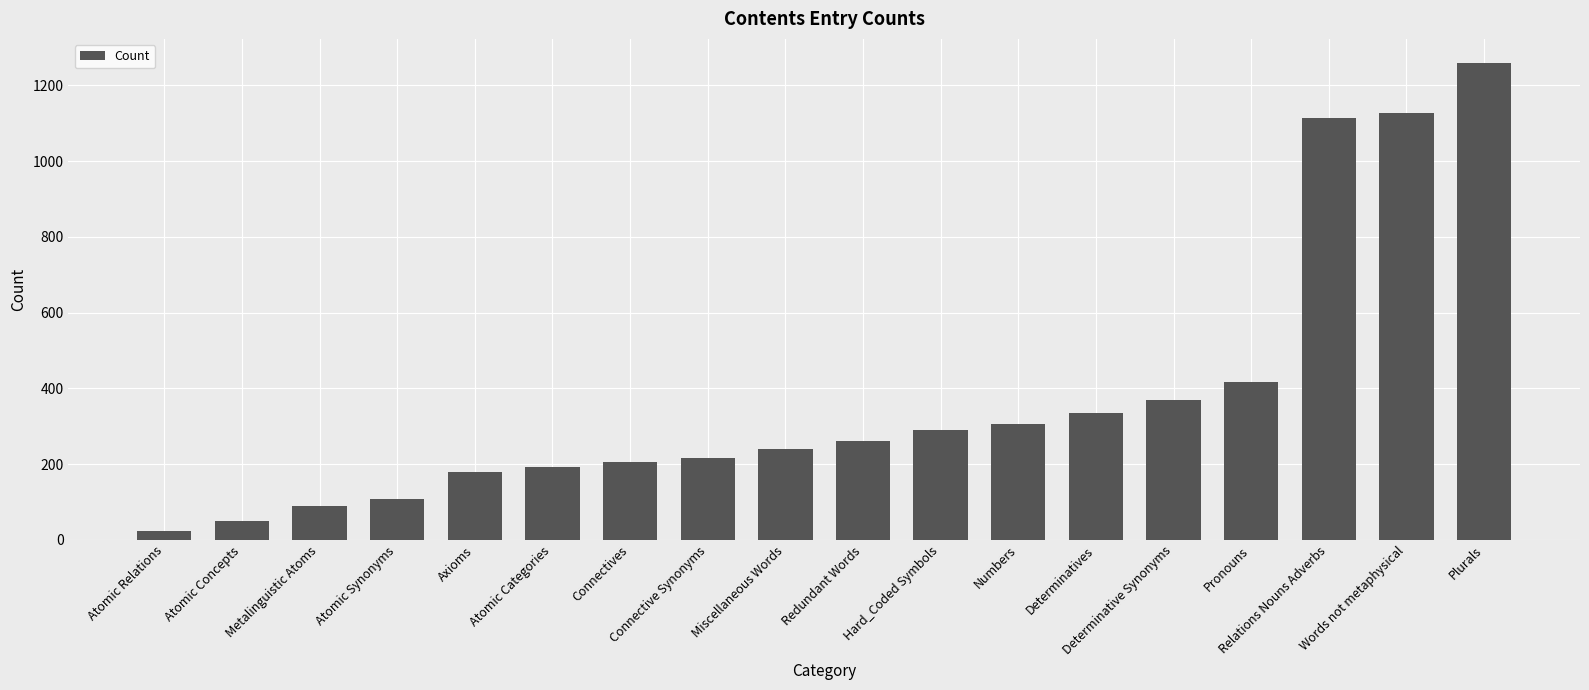

The chart shows a value of 306 at Numbers. True or false?

True